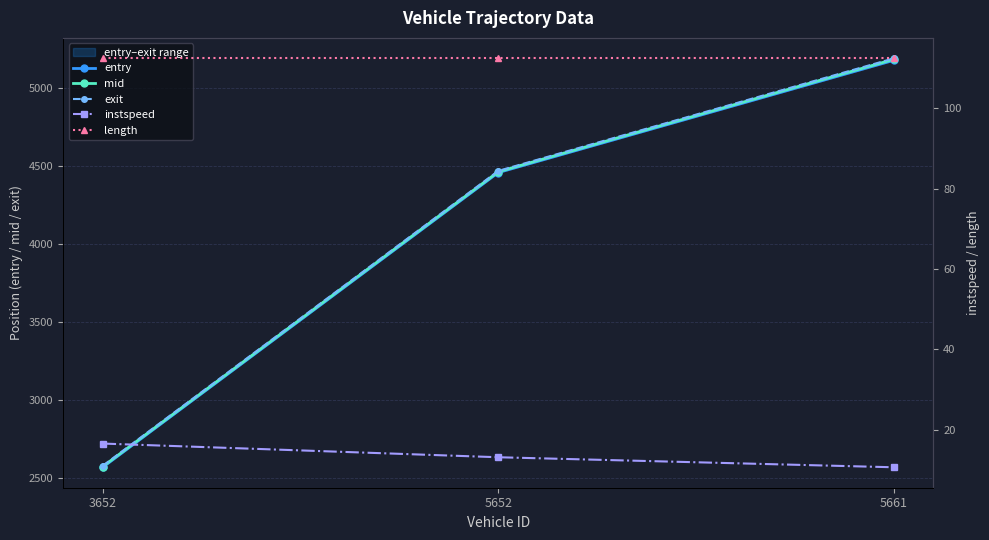

What is the average value of the mid series?

4074.3